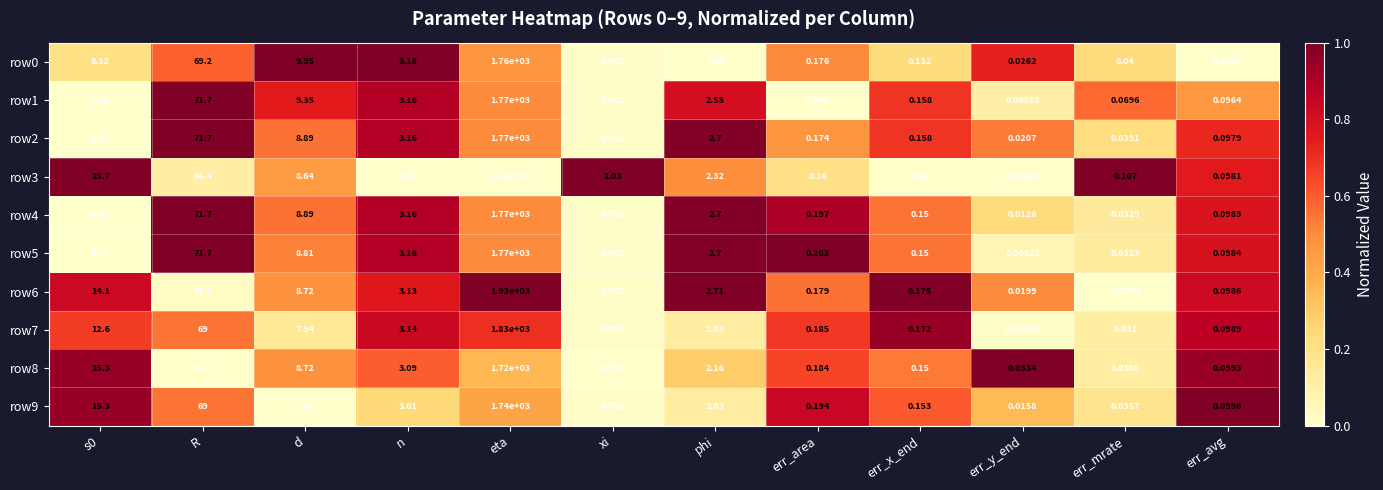

Where is row8 nearest to the value 860?

R